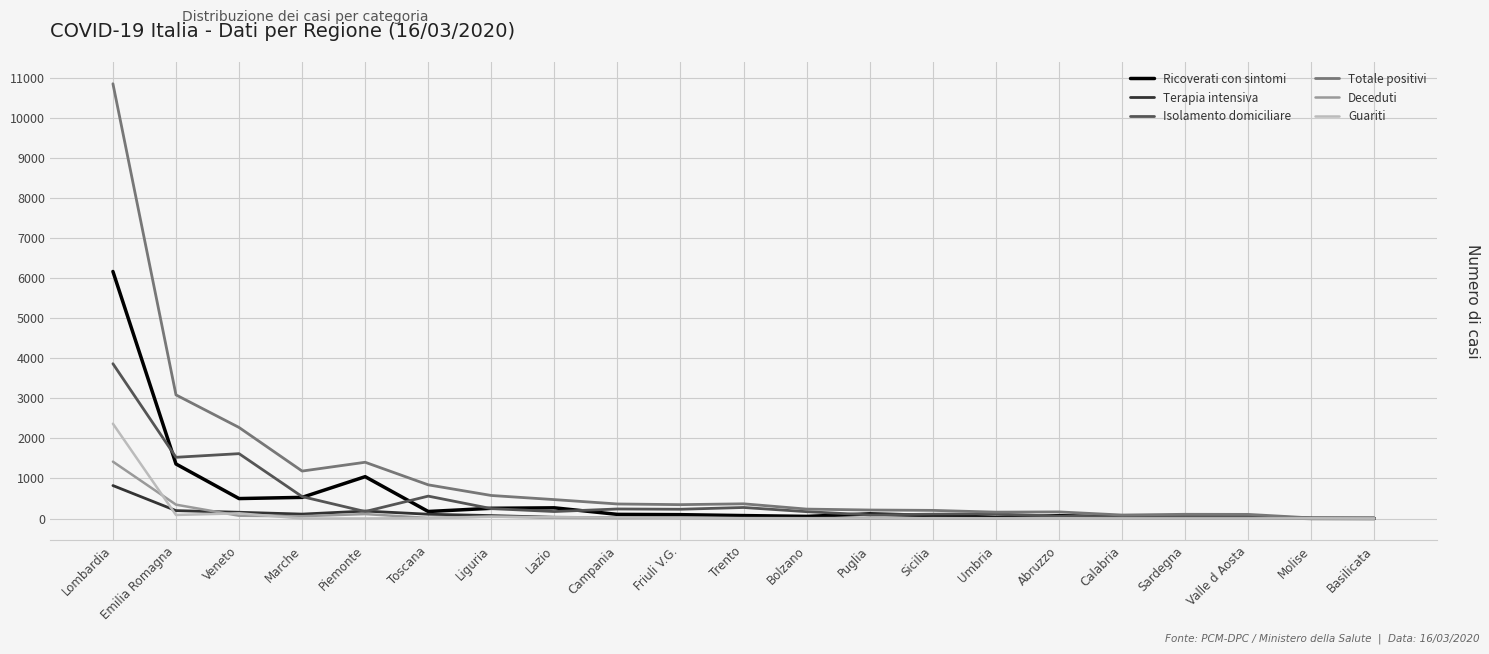

Which category has the highest value across all series?

Lombardia